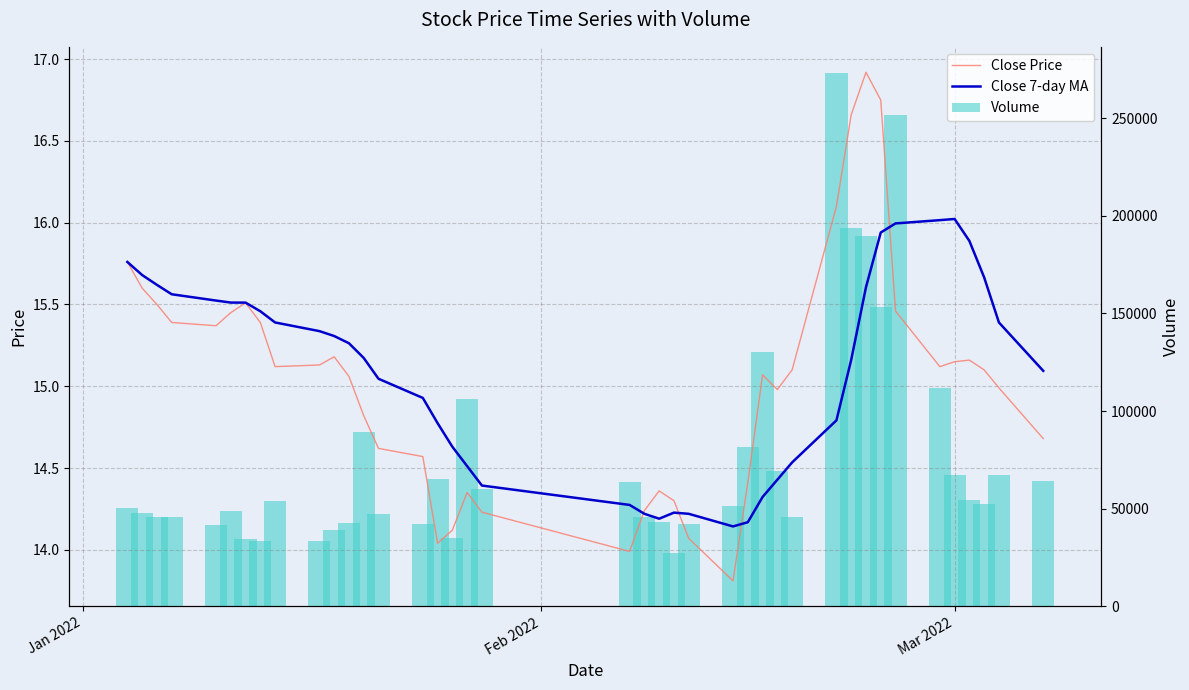

What is the minimum value shown in the chart?

13.8